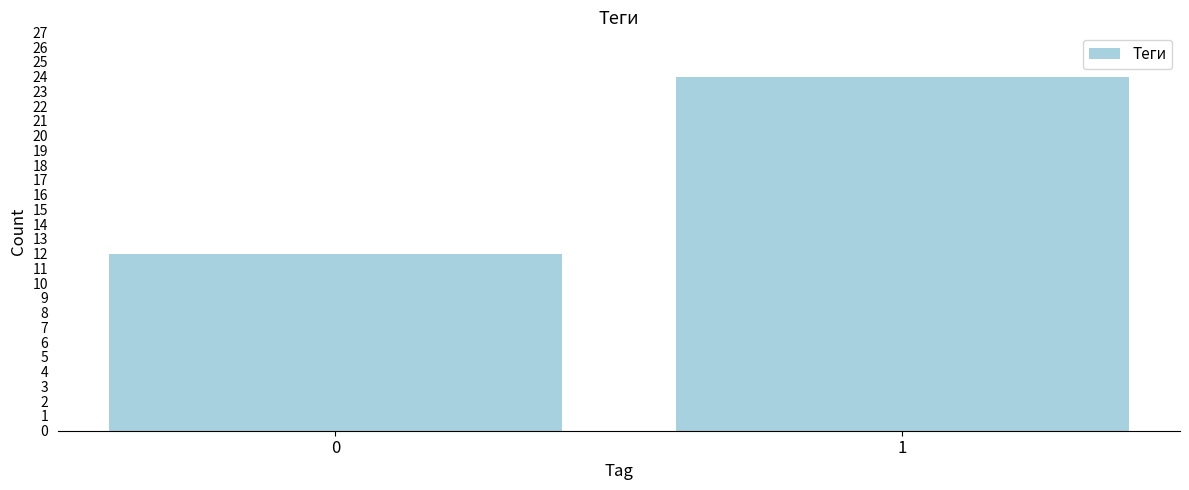

Reading left to right, extract all data points from this chart.

0=12	1=24